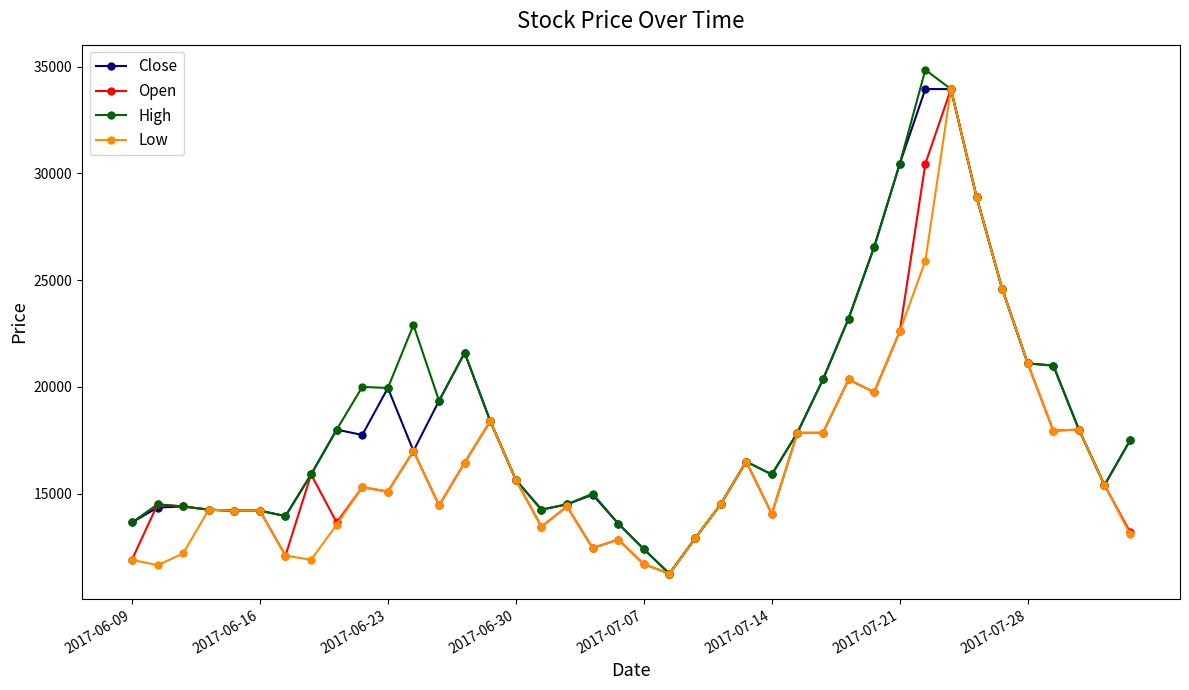

What is the minimum value for Low?

11250